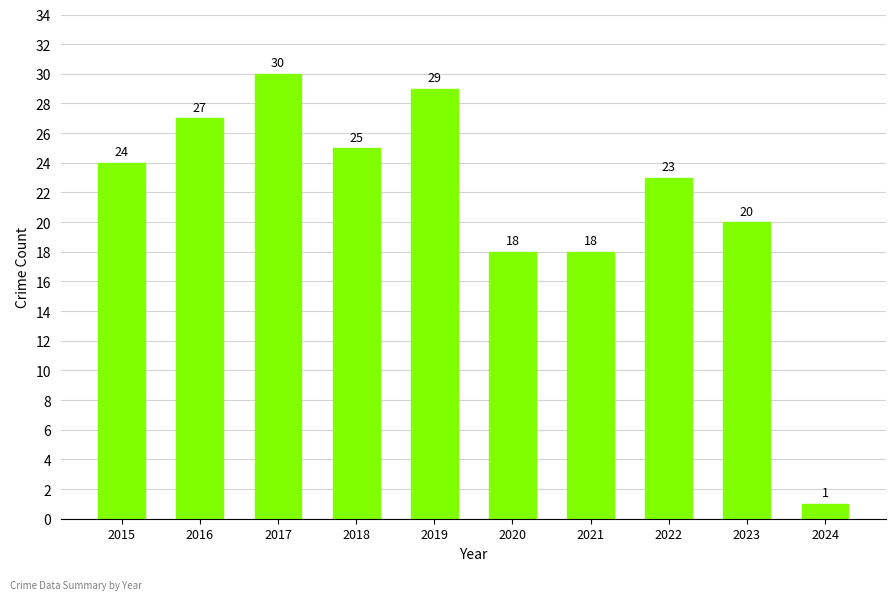

Reading left to right, extract all data points from this chart.

24	27	30	25	29	18	18	23	20	1